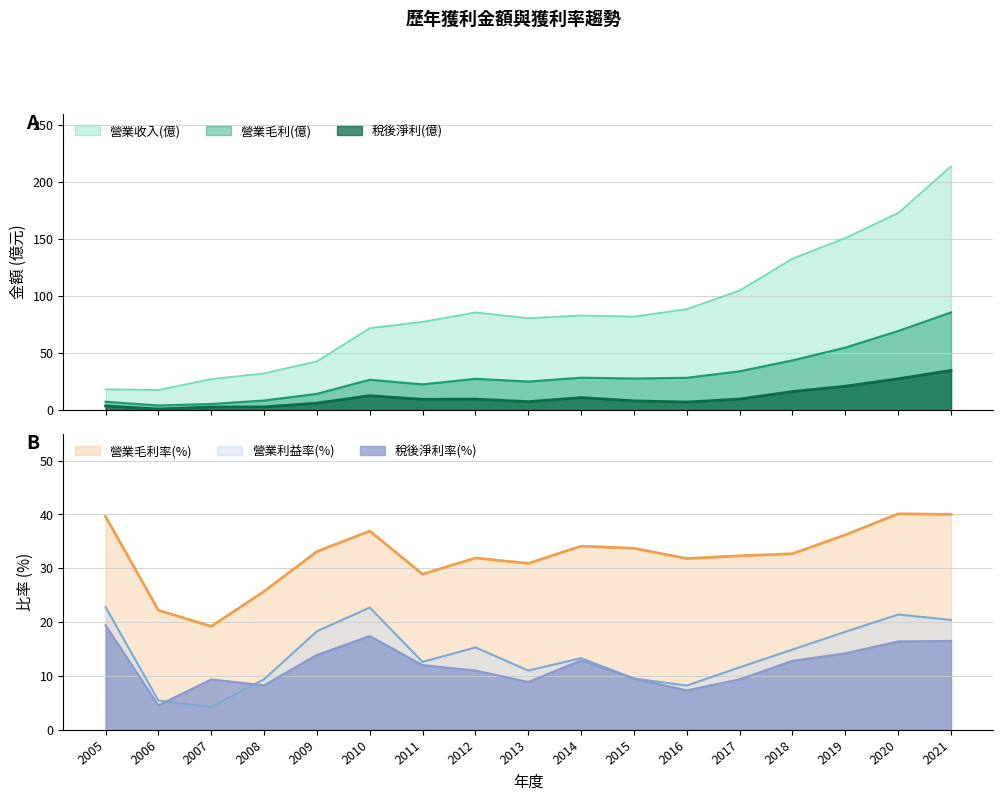

True or false: 營業利益率(%) has a value of 11.0 at 2013.

True